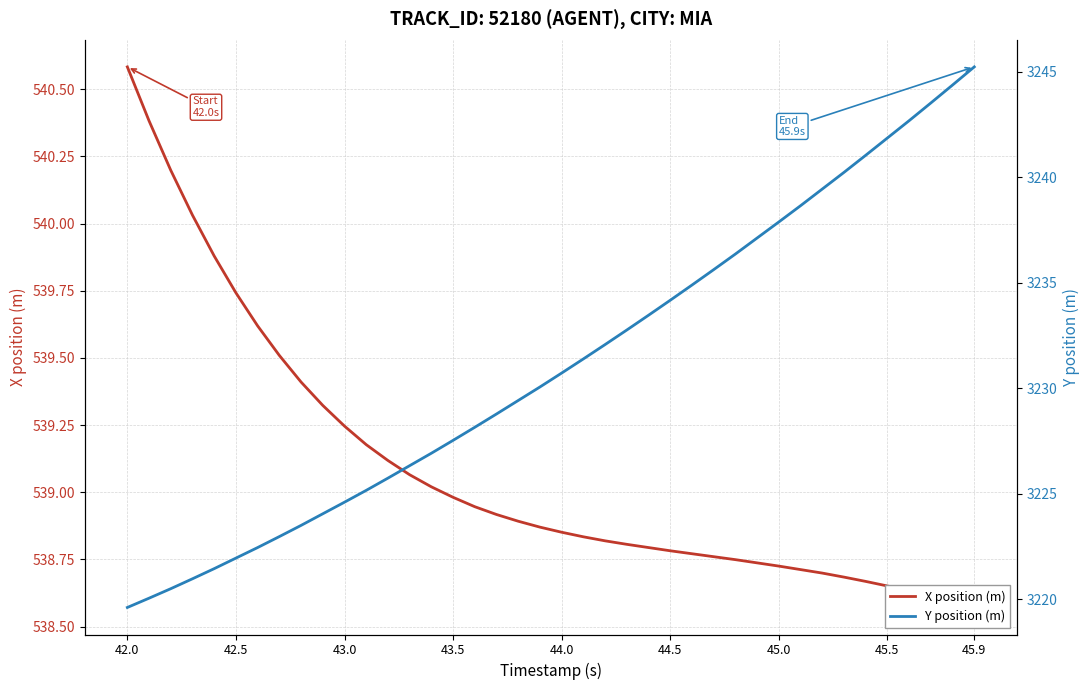

Reading right to left, list all the values displayed in this chart.

X position (m): 538.6	538.6	538.6	538.6	538.7	538.7	538.7	538.7	538.7	538.7	538.7	538.7	538.8	538.8	538.8	538.8	538.8	538.8	538.8	538.9	538.9	538.9	538.9	538.9	539.0	539.0	539.1	539.1	539.2	539.2	539.3	539.4	539.5	539.6	539.7	539.9	540.0	540.2	540.4	540.6
Y position (m): 3245.2	3244.4	3243.5	3242.7	3241.9	3241.1	3240.2	3239.4	3238.7	3237.9	3237.1	3236.4	3235.6	3234.9	3234.2	3233.5	3232.8	3232.1	3231.4	3230.7	3230.1	3229.4	3228.8	3228.2	3227.5	3226.9	3226.3	3225.8	3225.2	3224.6	3224.1	3223.5	3223.0	3222.5	3222.0	3221.5	3221.0	3220.5	3220.1	3219.6